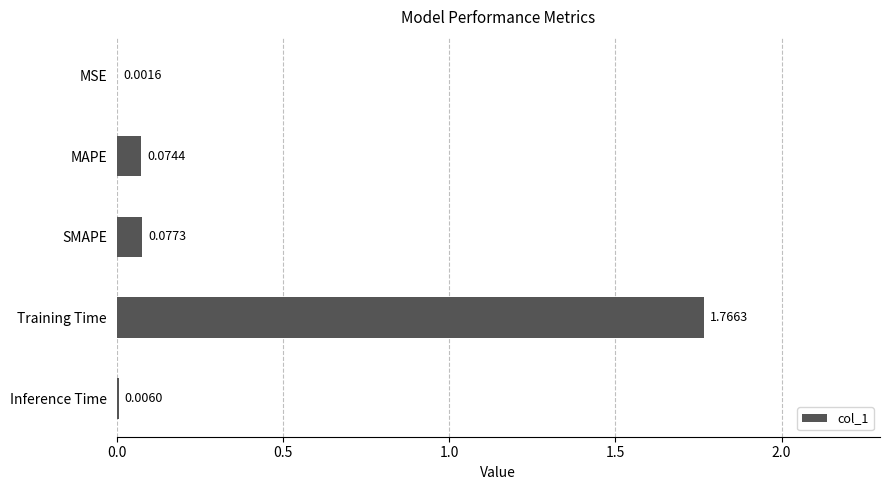

Which has a higher value, MAPE or SMAPE?

SMAPE